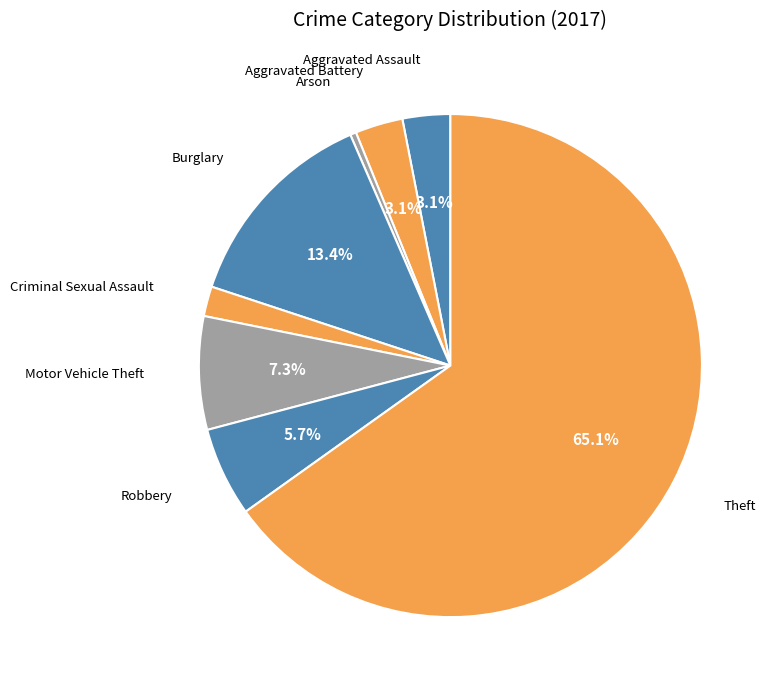

What percentage is the Aggravated Assault slice, to the nearest percent?

3%